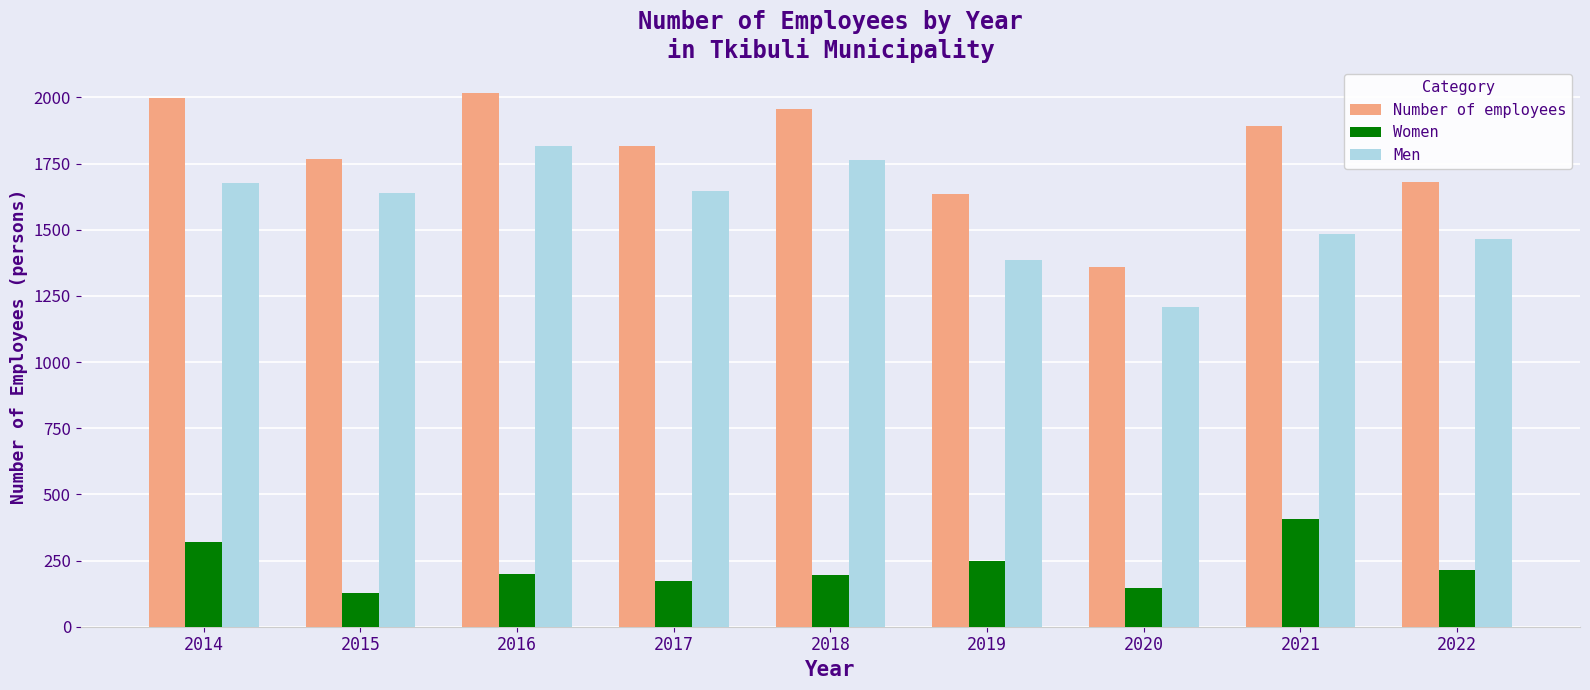

How many groups of bars are there?

9